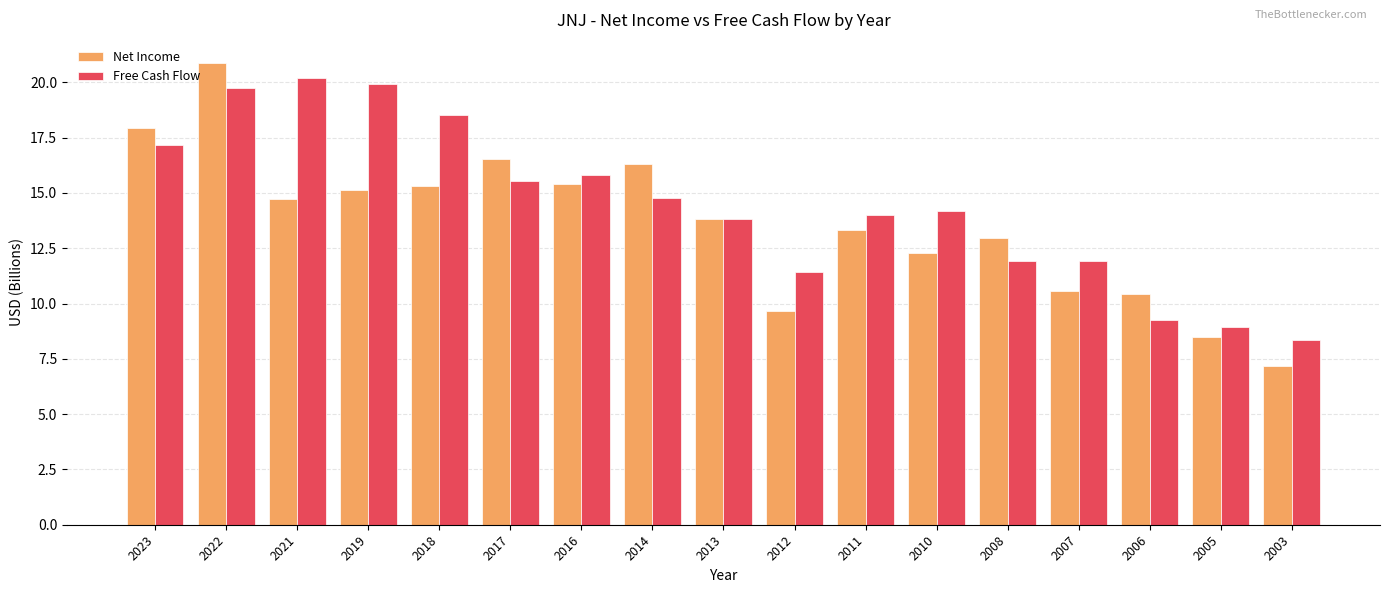

Reading right to left, extract all data points from this chart.

Net Income: 2003=7.2	2005=8.5	2006=10.4	2007=10.6	2008=12.9	2010=12.3	2011=13.3	2012=9.7	2013=13.8	2014=16.3	2016=15.4	2017=16.5	2018=15.3	2019=15.1	2021=14.7	2022=20.9	2023=17.9
Free Cash Flow: 2003=8.3	2005=9.0	2006=9.2	2007=11.9	2008=11.9	2010=14.2	2011=14.0	2012=11.4	2013=13.8	2014=14.8	2016=15.8	2017=15.5	2018=18.5	2019=19.9	2021=20.2	2022=19.8	2023=17.2